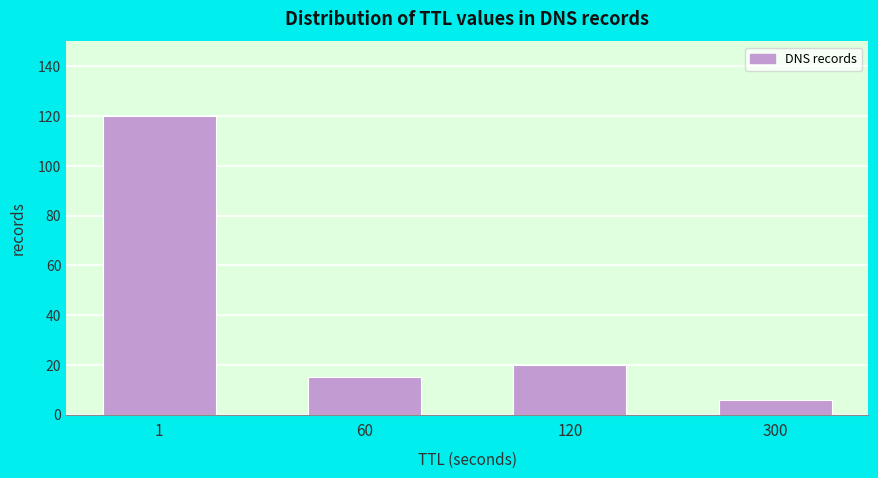

Reading right to left, extract all data points from this chart.

6	20	15	120